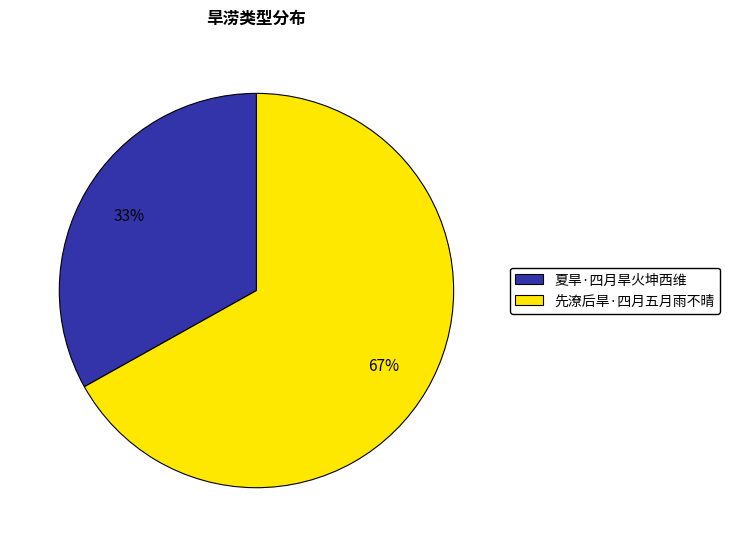

To the nearest percent, what is the combined percentage of 夏旱·四月旱火坤西维 and 先潦后旱·四月五月雨不晴?

100%